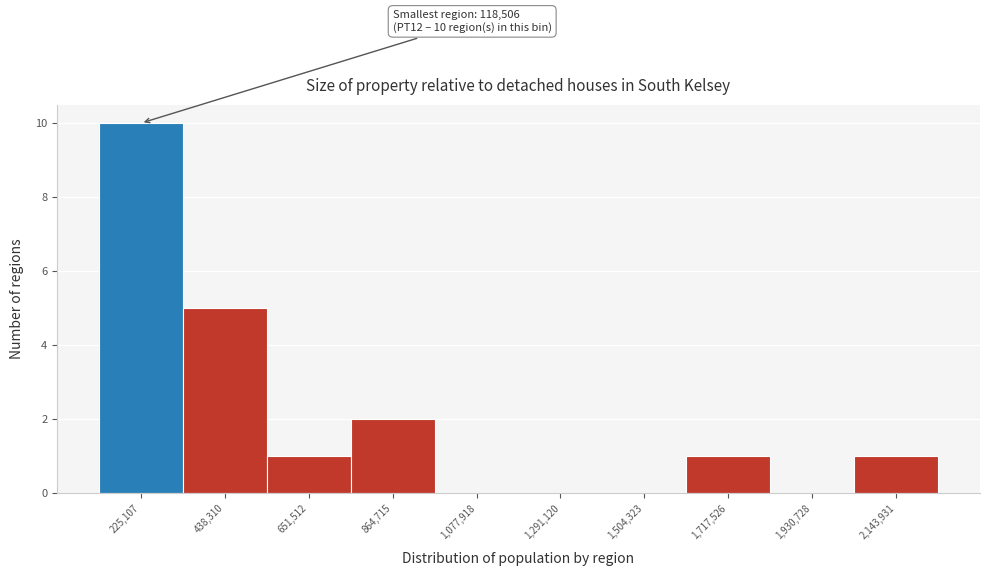

Over which range of the x-axis is the bar tallest?

100000 to 350000